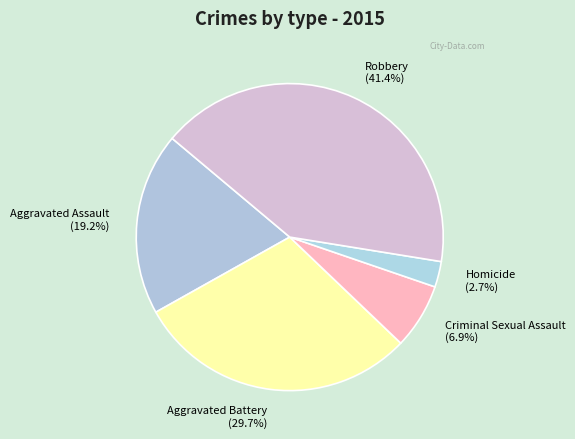

True or false: Robbery accounts for 41% of the total.

True